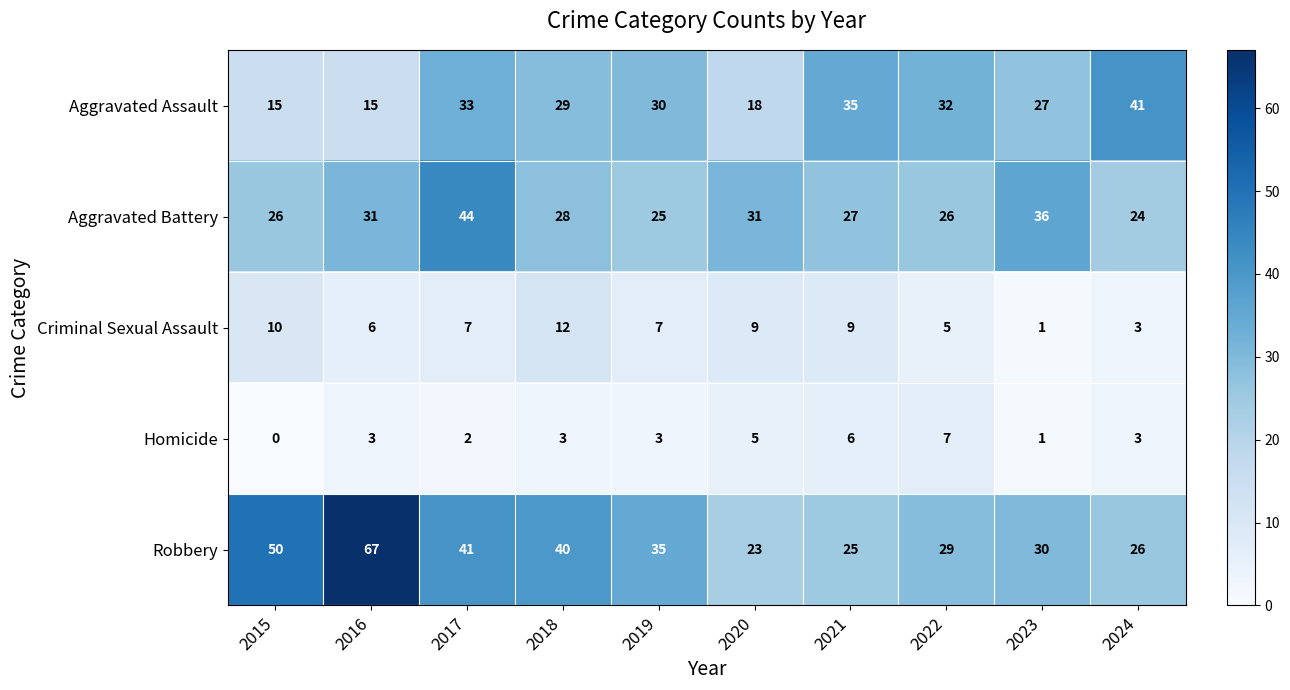

Which category has the highest value across all series?

2016